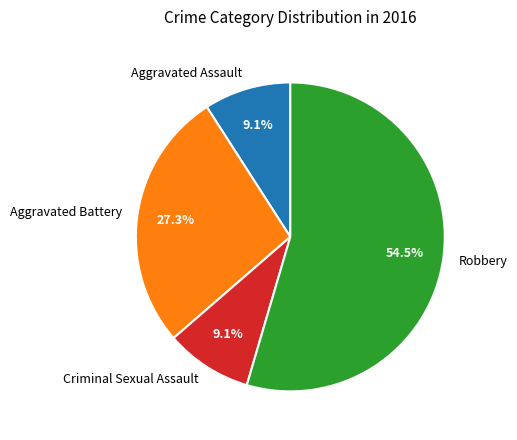

True or false: Criminal Sexual Assault accounts for 1% of the total.

False